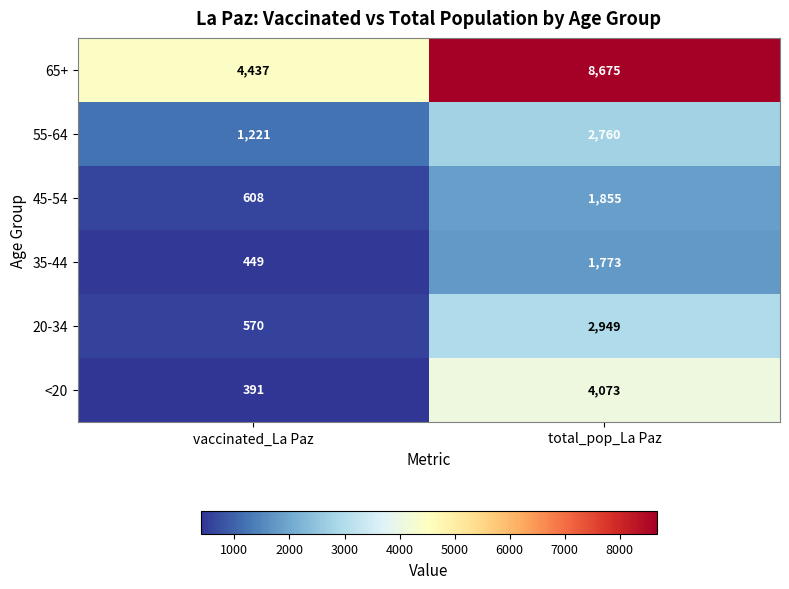

What is the spread (max minus min) of values at total_pop_La Paz?

6902